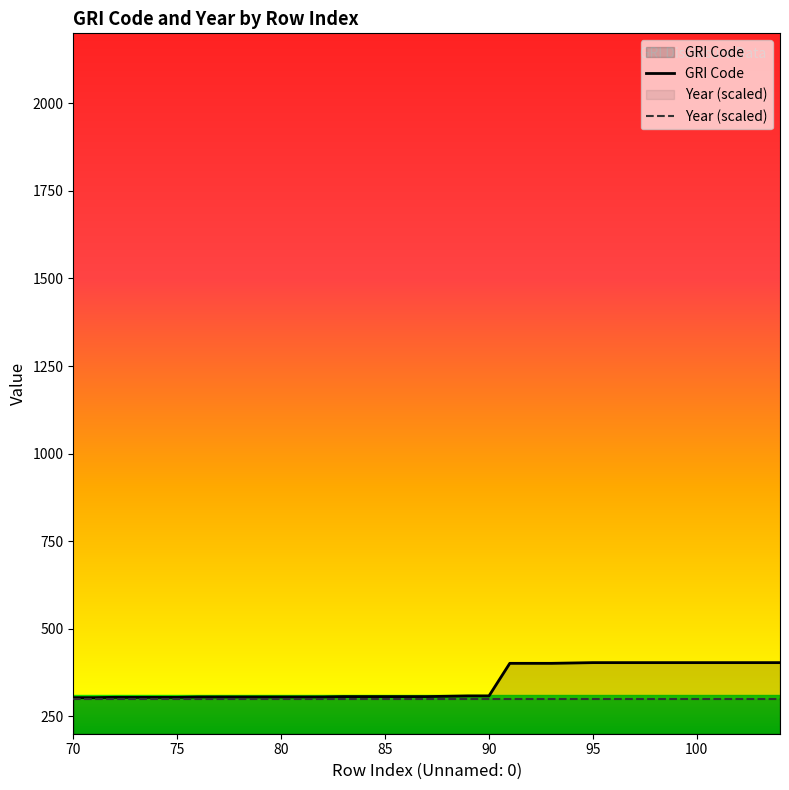

List the labels in order of value, largest first.

95, 96, 97, 98, 99, 100, 101, 102, 103, 104, 94, 91, 92, 93, 89, 90, 88, 83, 84, 85, 86, 87, 76, 77, 78, 79, 80, 81, 82, 72, 73, 74, 75, 70, 71